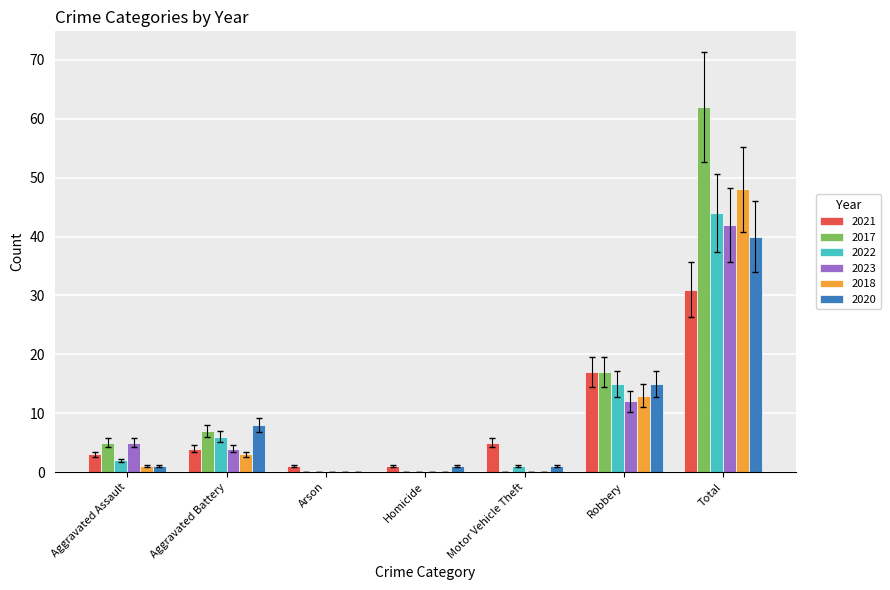

At which category is the sum across all series the highest?

Total